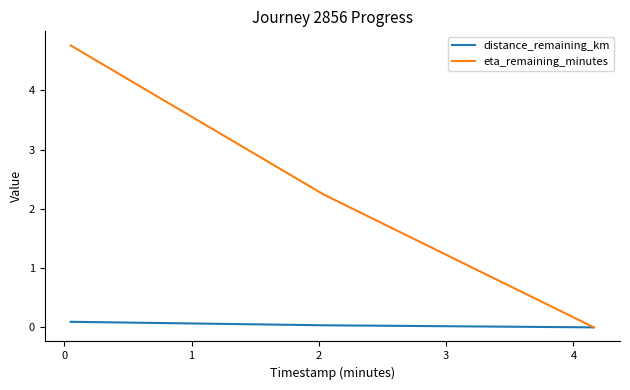

Which series has the largest total across all categories?

eta_remaining_minutes